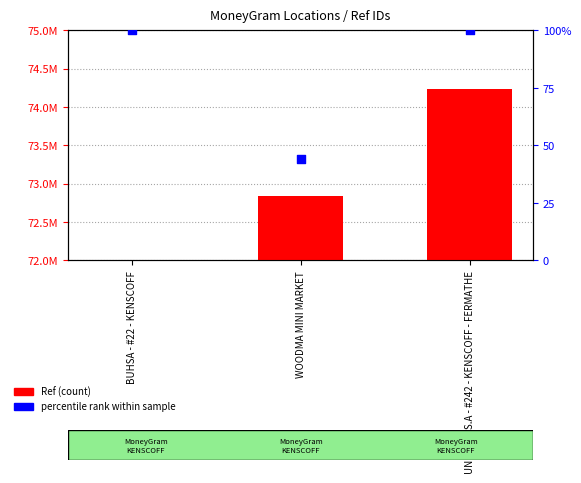

At which category is the sum across all series the highest?

UNIBANK S.A - #242 - KENSCOFF - FERMATHE